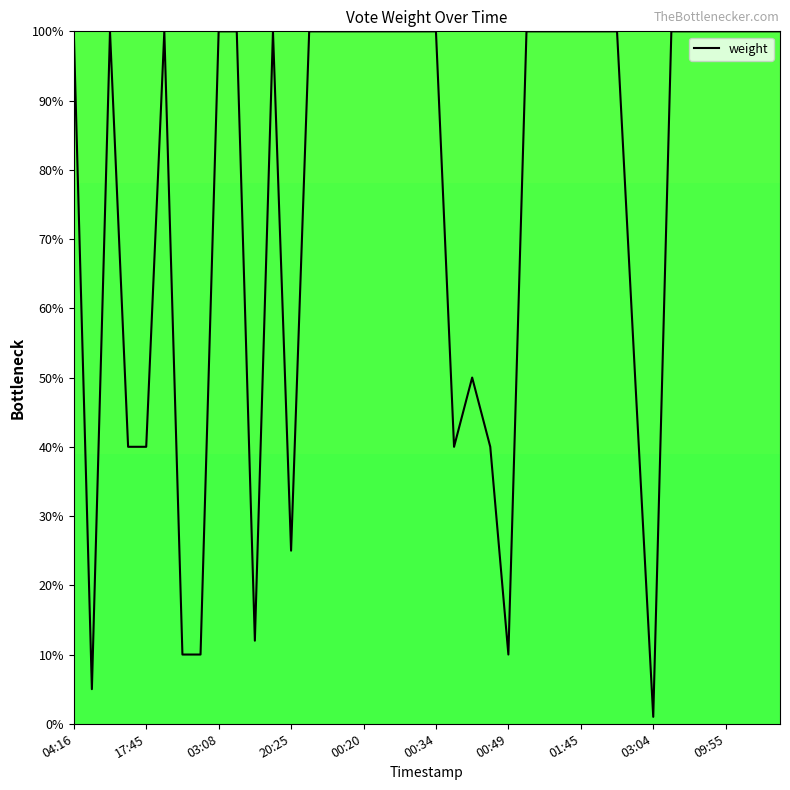

What is the maximum value shown in the chart?

100